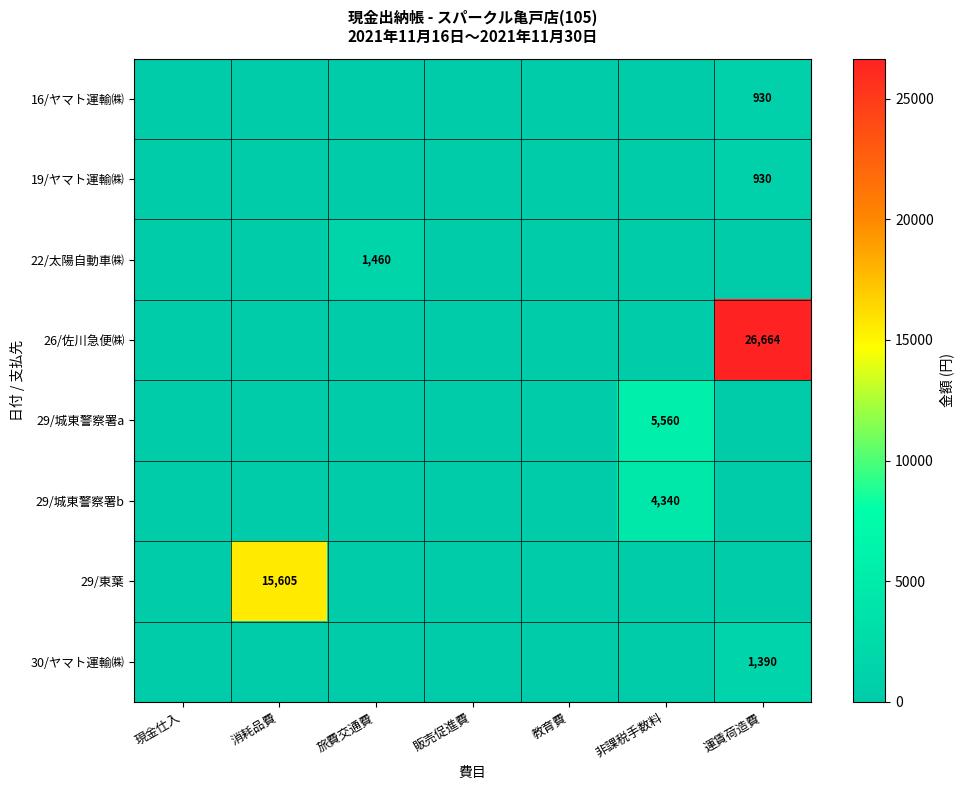

The 29/城東警察署b series shows -2721 at 教育費. True or false?

False